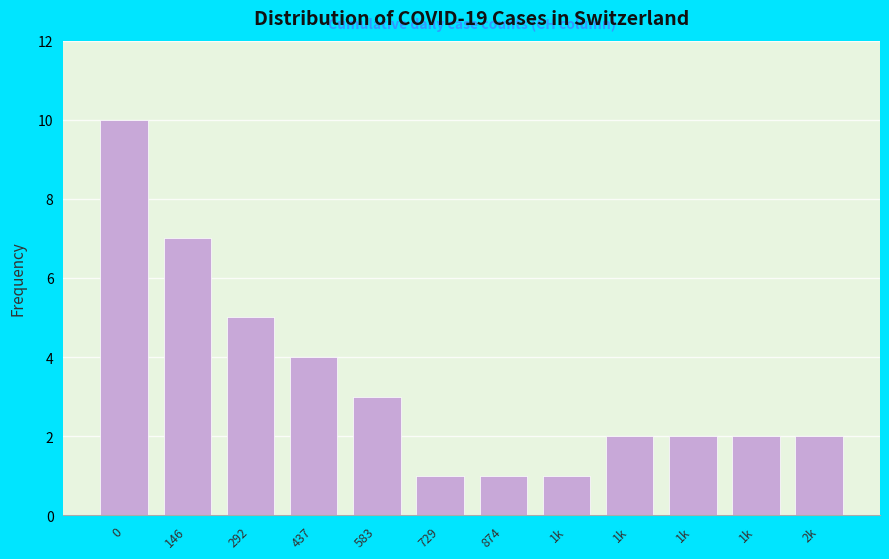

How many data points does each series have?

12